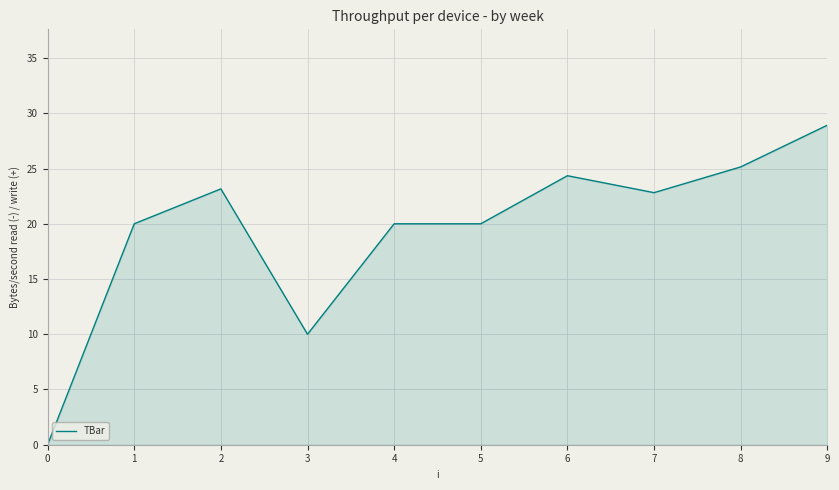

The chart shows a value of 20.0 at 4. True or false?

True